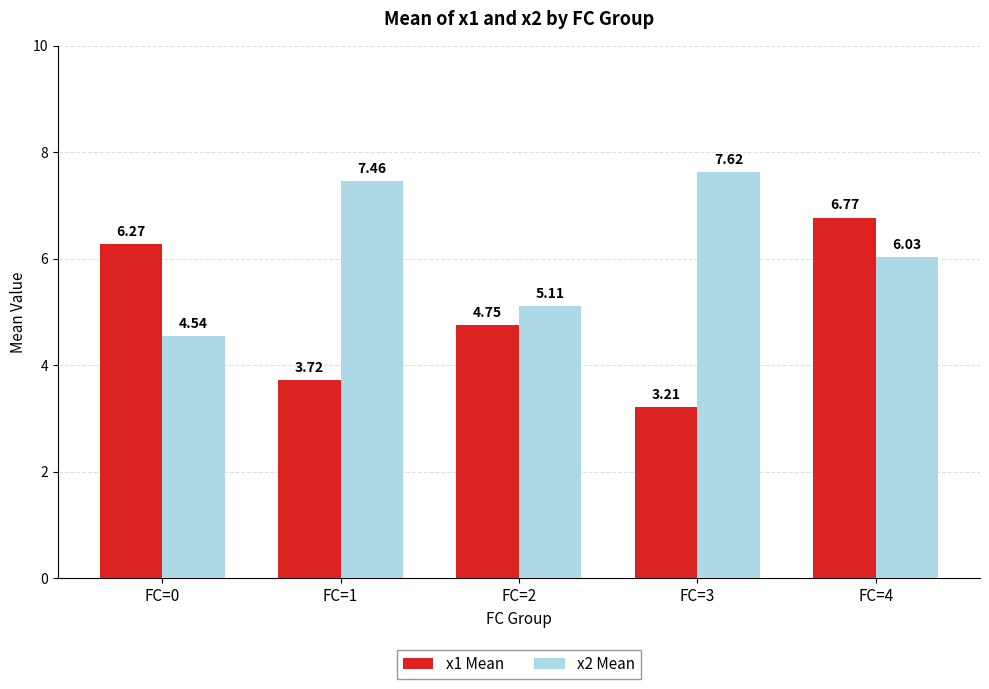

True or false: x2 Mean has a value of 6.0 at FC=4.

True